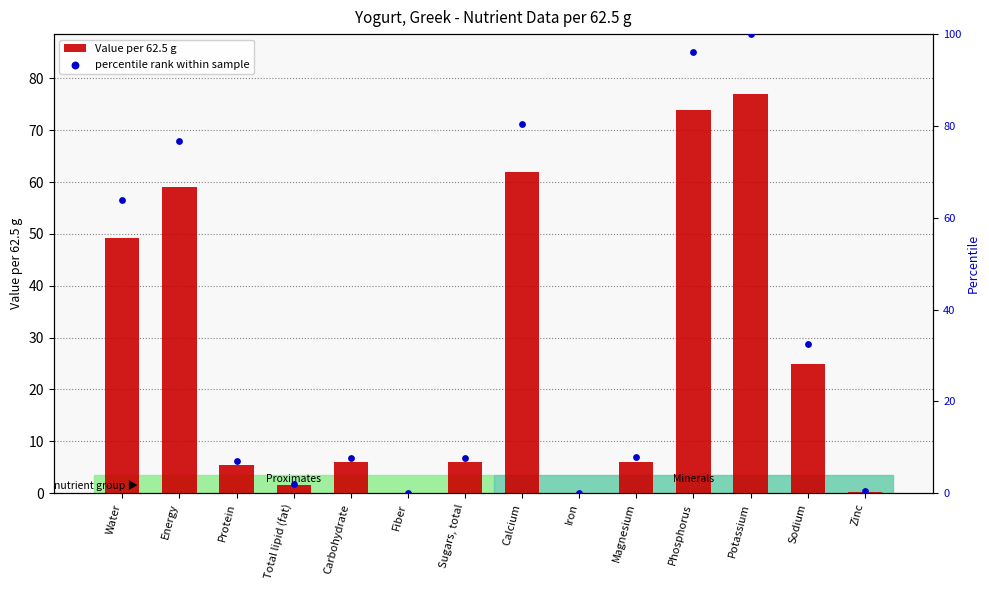

Which series has the widest spread of Y values?

percentile rank within sample